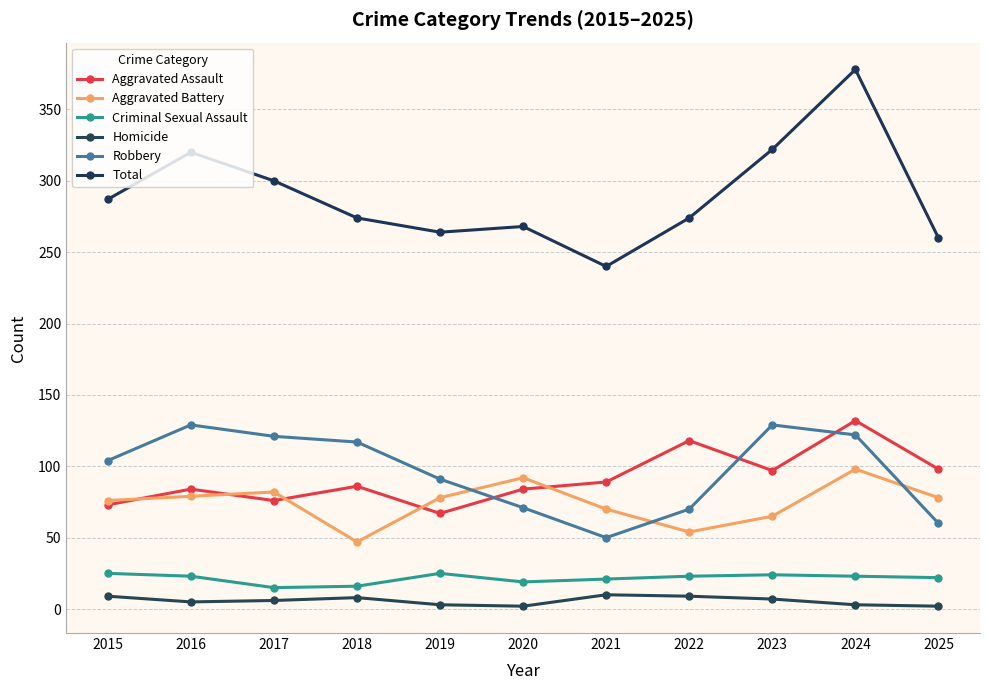

Reading right to left, what are all the values shown in this chart?

Aggravated Assault: 98	132	97	118	89	84	67	86	76	84	73
Aggravated Battery: 78	98	65	54	70	92	78	47	82	79	76
Criminal Sexual Assault: 22	23	24	23	21	19	25	16	15	23	25
Homicide: 2	3	7	9	10	2	3	8	6	5	9
Robbery: 60	122	129	70	50	71	91	117	121	129	104
Total: 260	378	322	274	240	268	264	274	300	320	287